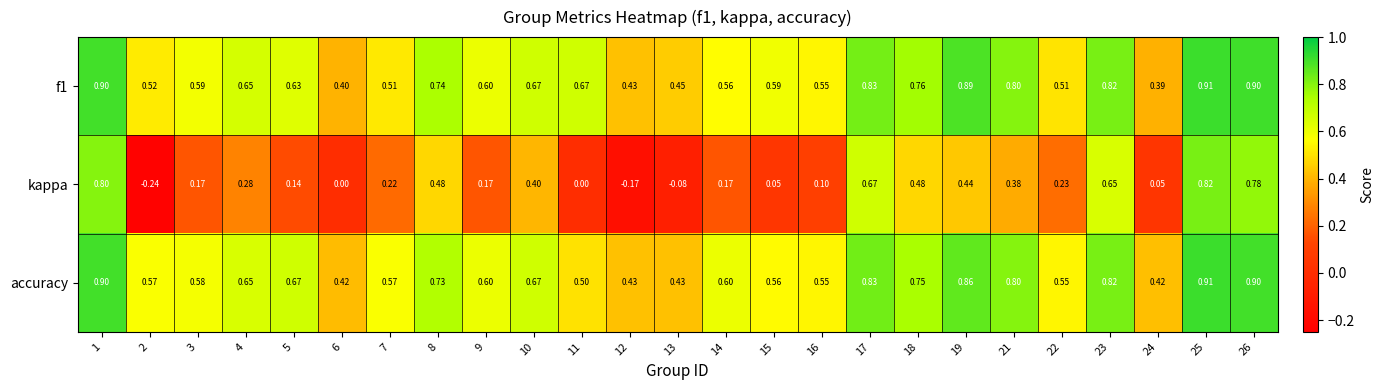

Count the number of categories in the chart.

25